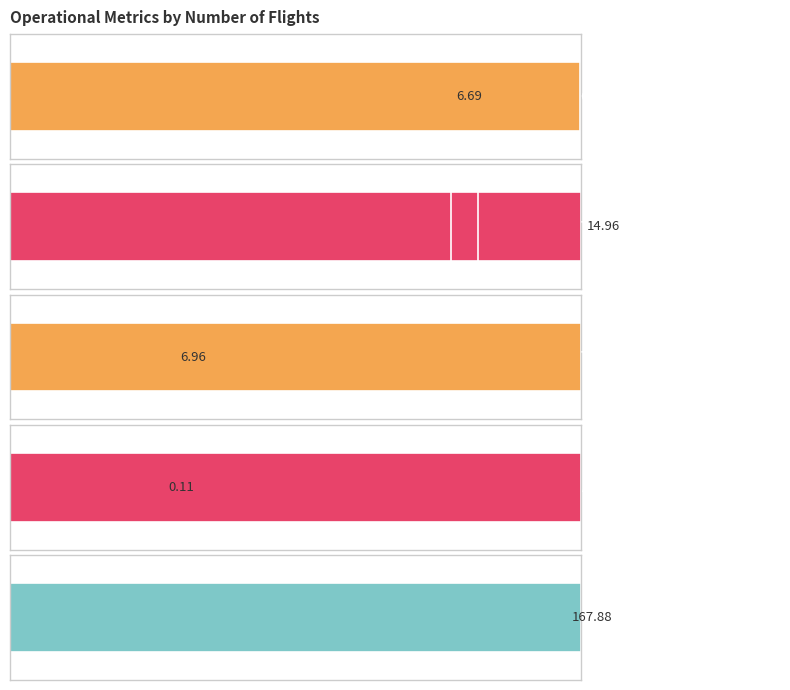

How many data points in MTOW [kg] are less than 99?

2